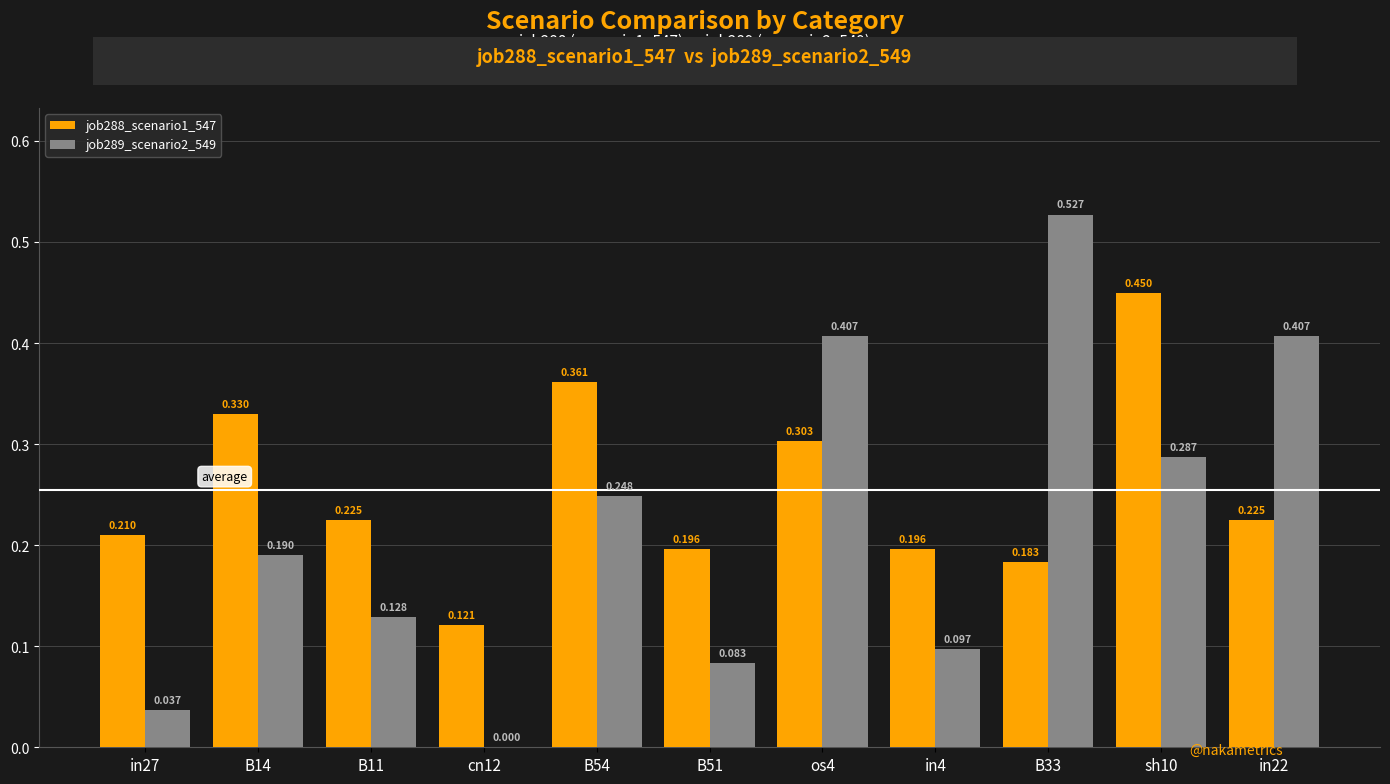

Is it true that job288_scenario1_547 equals 0.1 at in27?

False